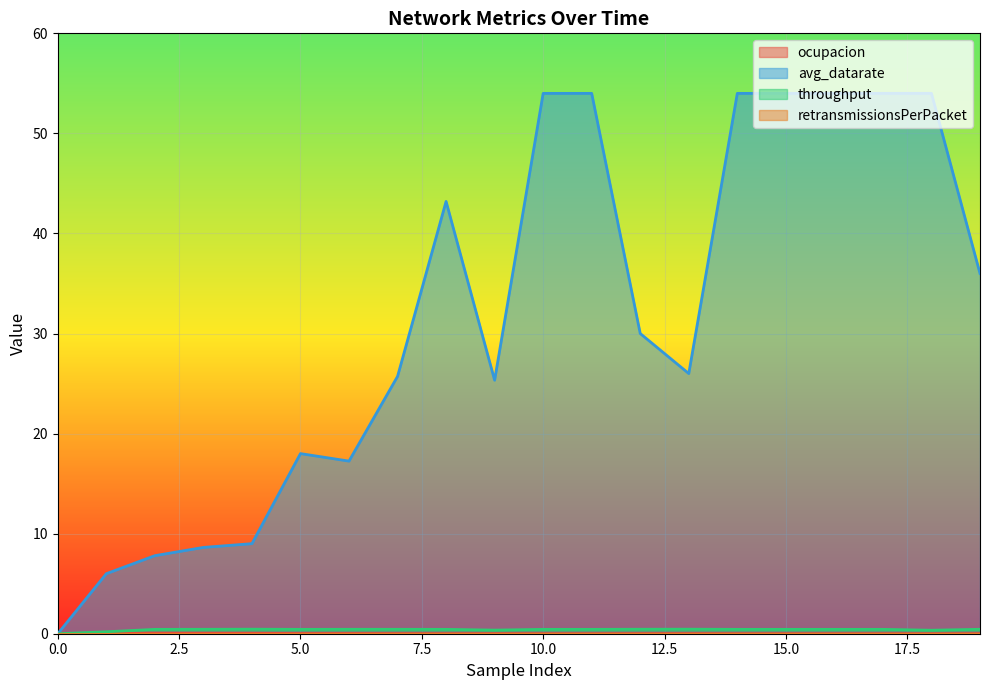

True or false: avg_datarate and ocupacion intersect in this chart.

False